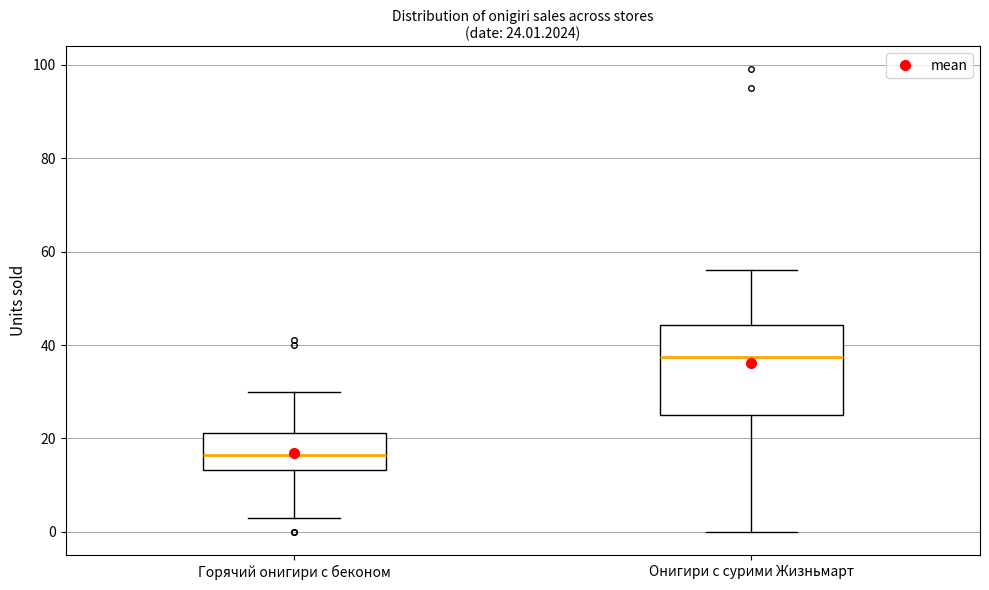

Comparing the boxes themselves (not the whiskers), which one is the tallest?

Онигири с сурими Жизньмарт